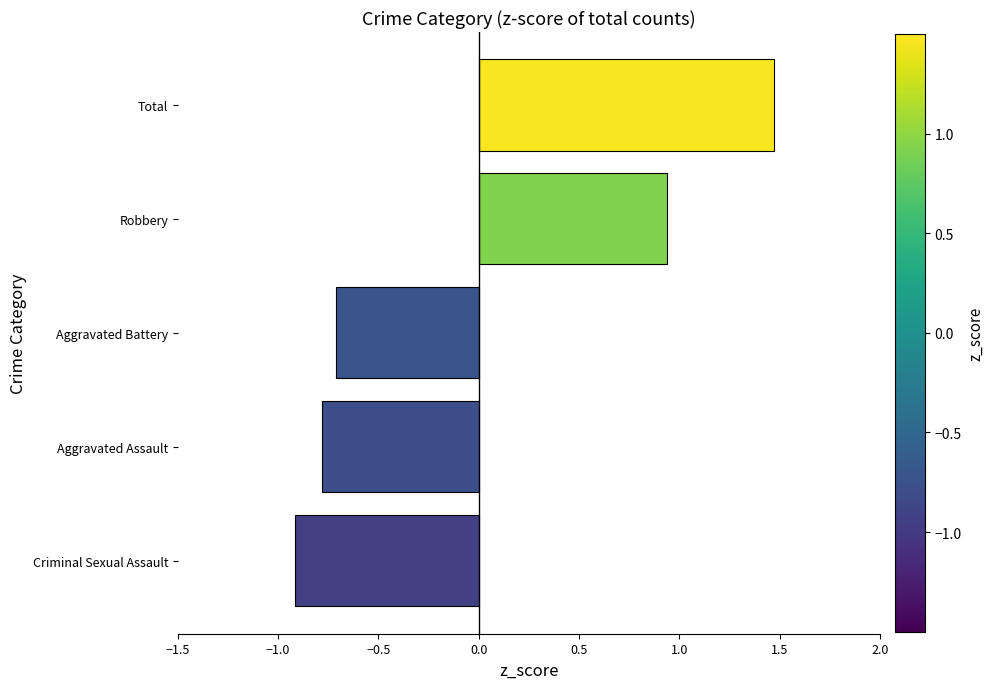

List the labels in order of value, smallest first.

Criminal Sexual Assault, Aggravated Assault, Aggravated Battery, Robbery, Total